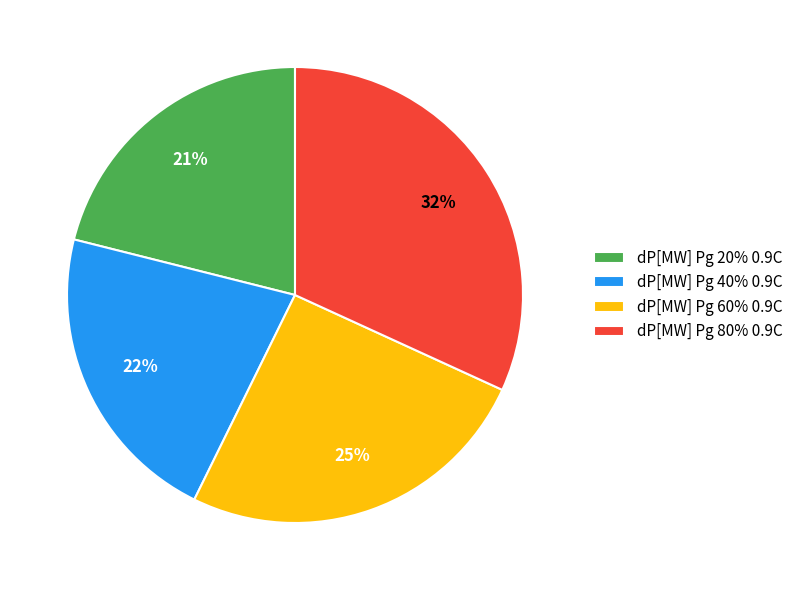

Is there a majority slice in this chart?

No